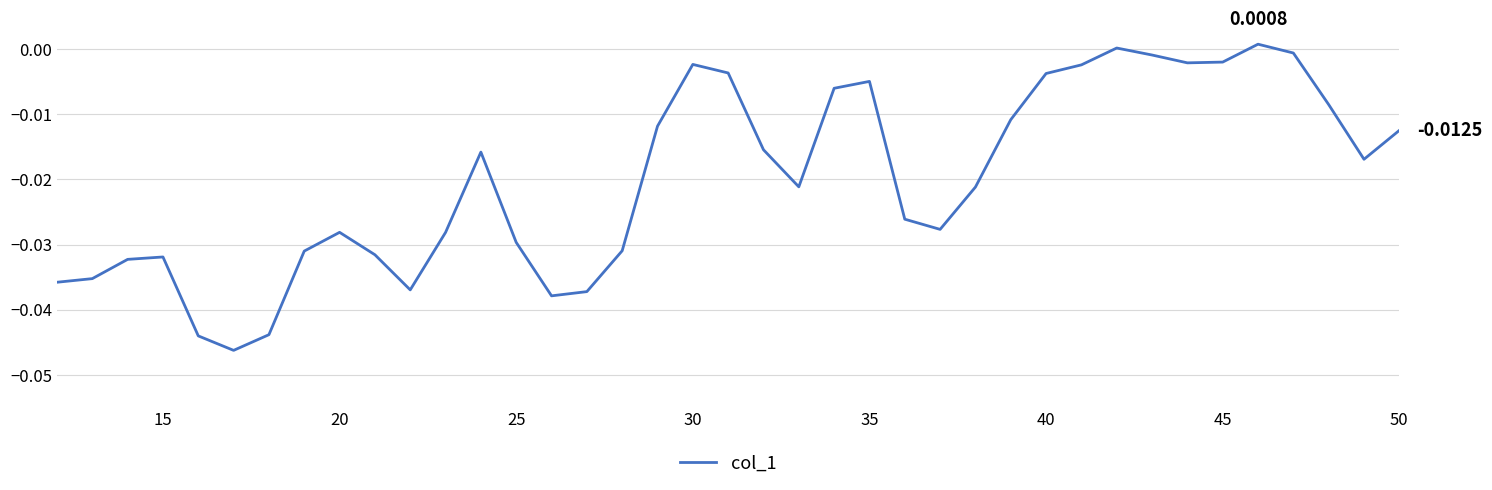

How many interior local valleys (lower than both neighbors) does the data have?

7